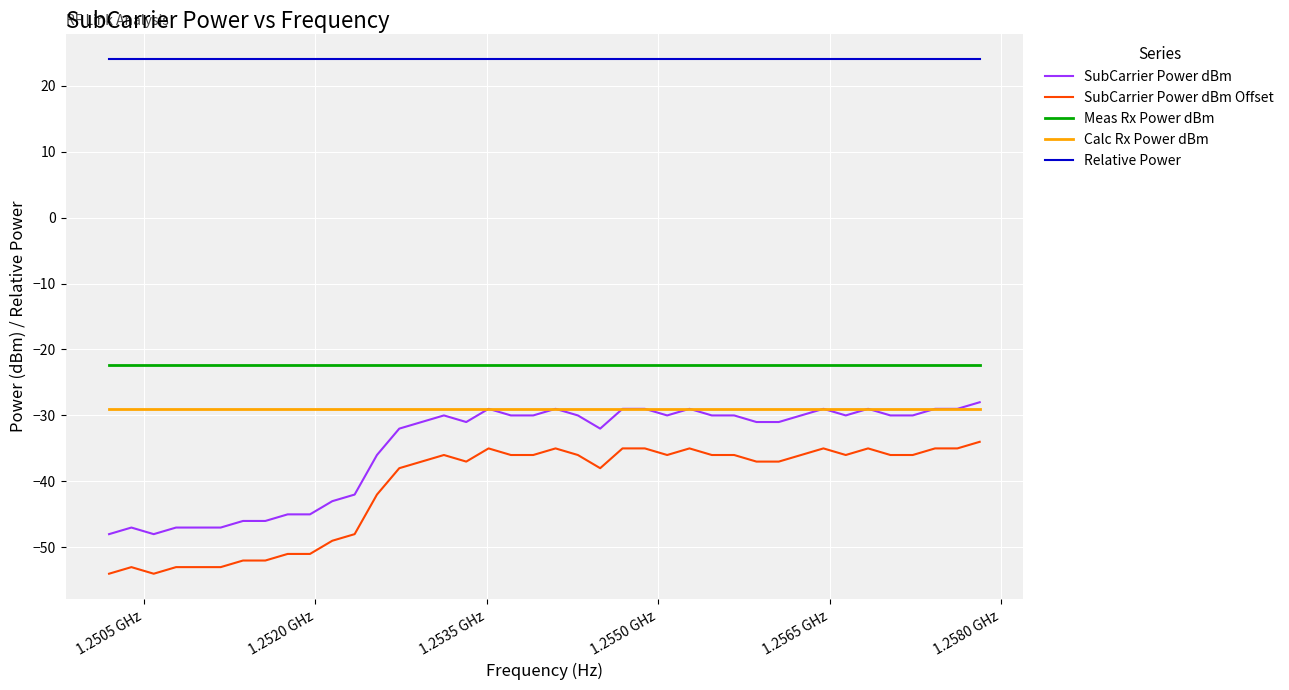

True or false: SubCarrier Power dBm Offset and SubCarrier Power dBm intersect in this chart.

False